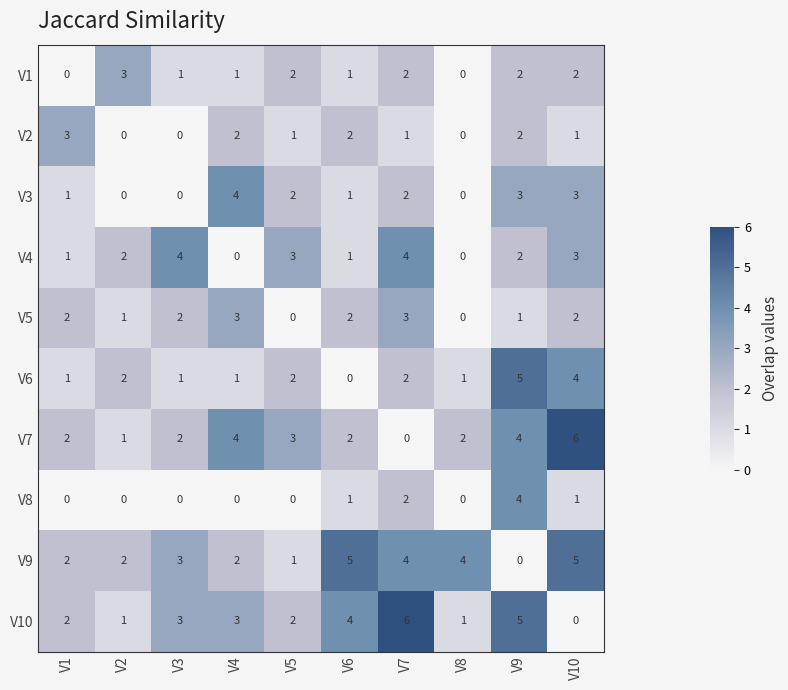

The value of V4 at V7 is 2. True or false?

False